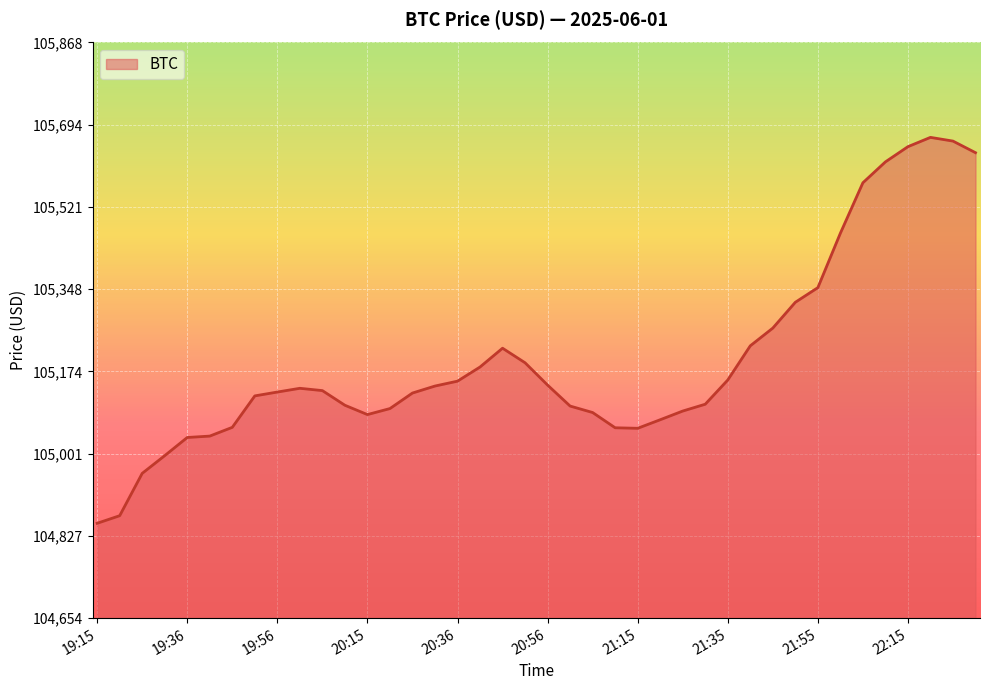

What is the smallest value displayed?

104854.1